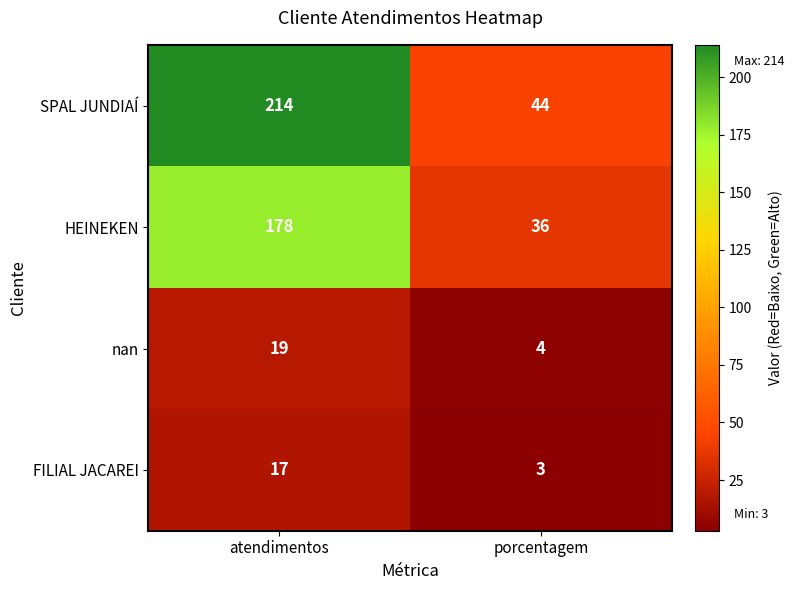

Which series changed the most between atendimentos and porcentagem?

SPAL JUNDIAÍ